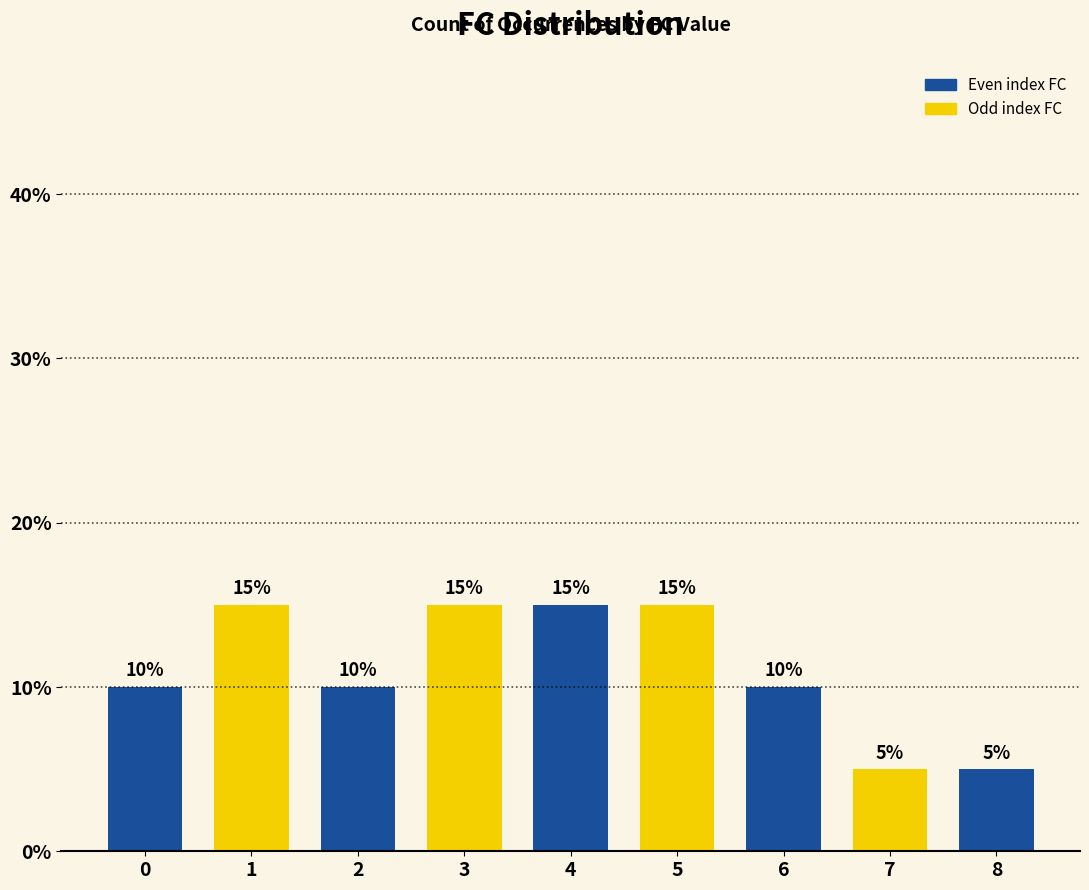

Reading right to left, extract all data points from this chart.

5	5	10	15	15	15	10	15	10